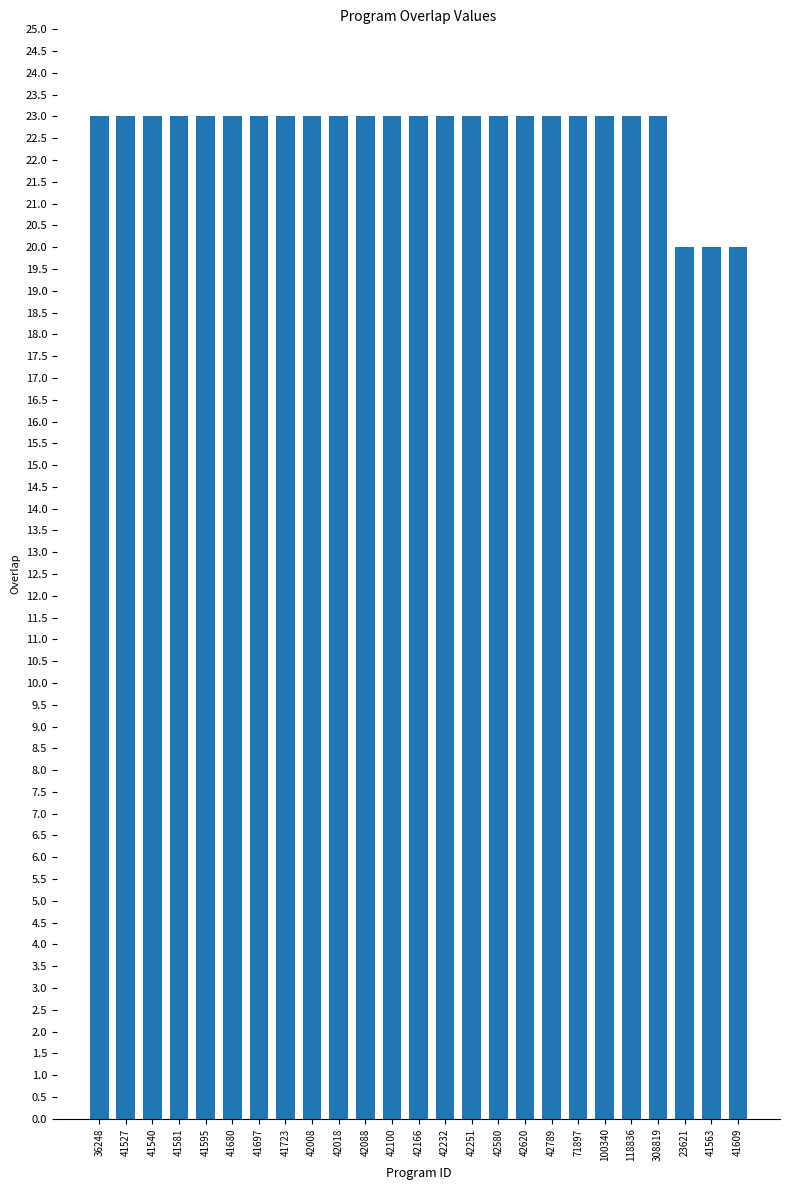

What is the maximum value shown in the chart?

23